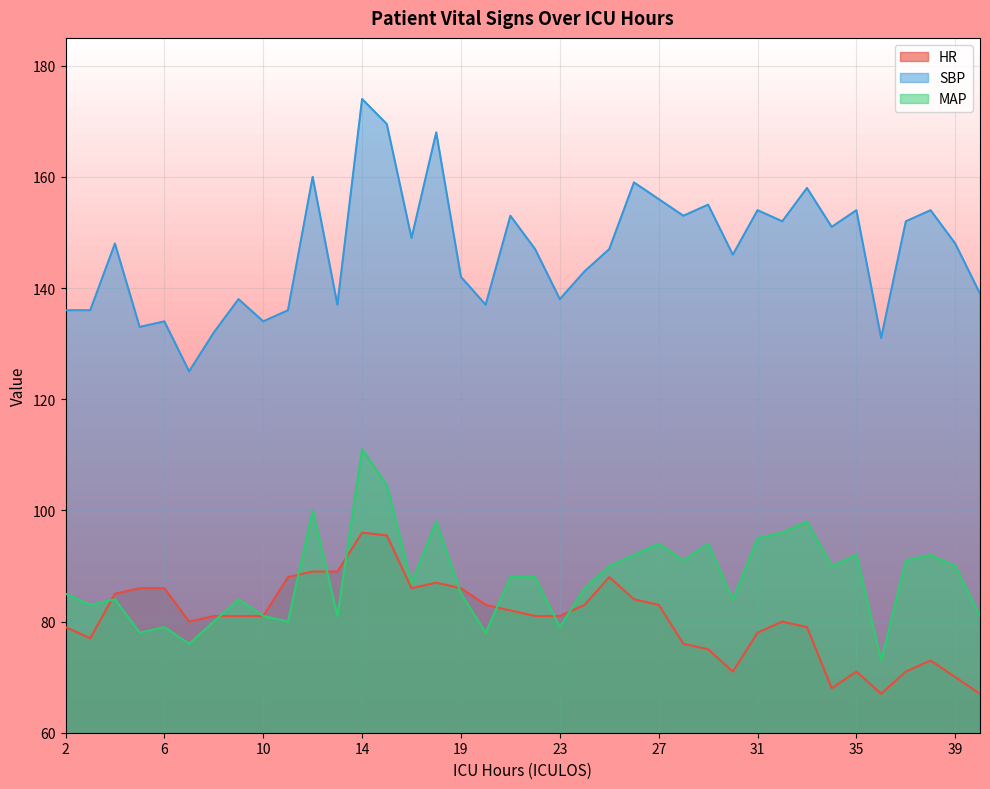

List the series in order of their peak value, highest first.

SBP, MAP, HR